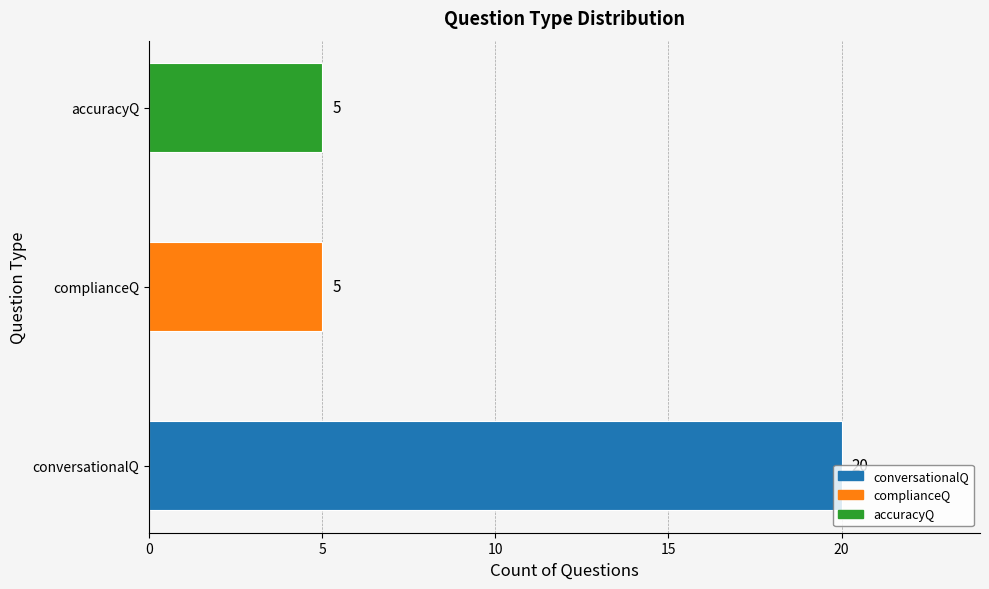

What value does the data have at conversationalQ?

20